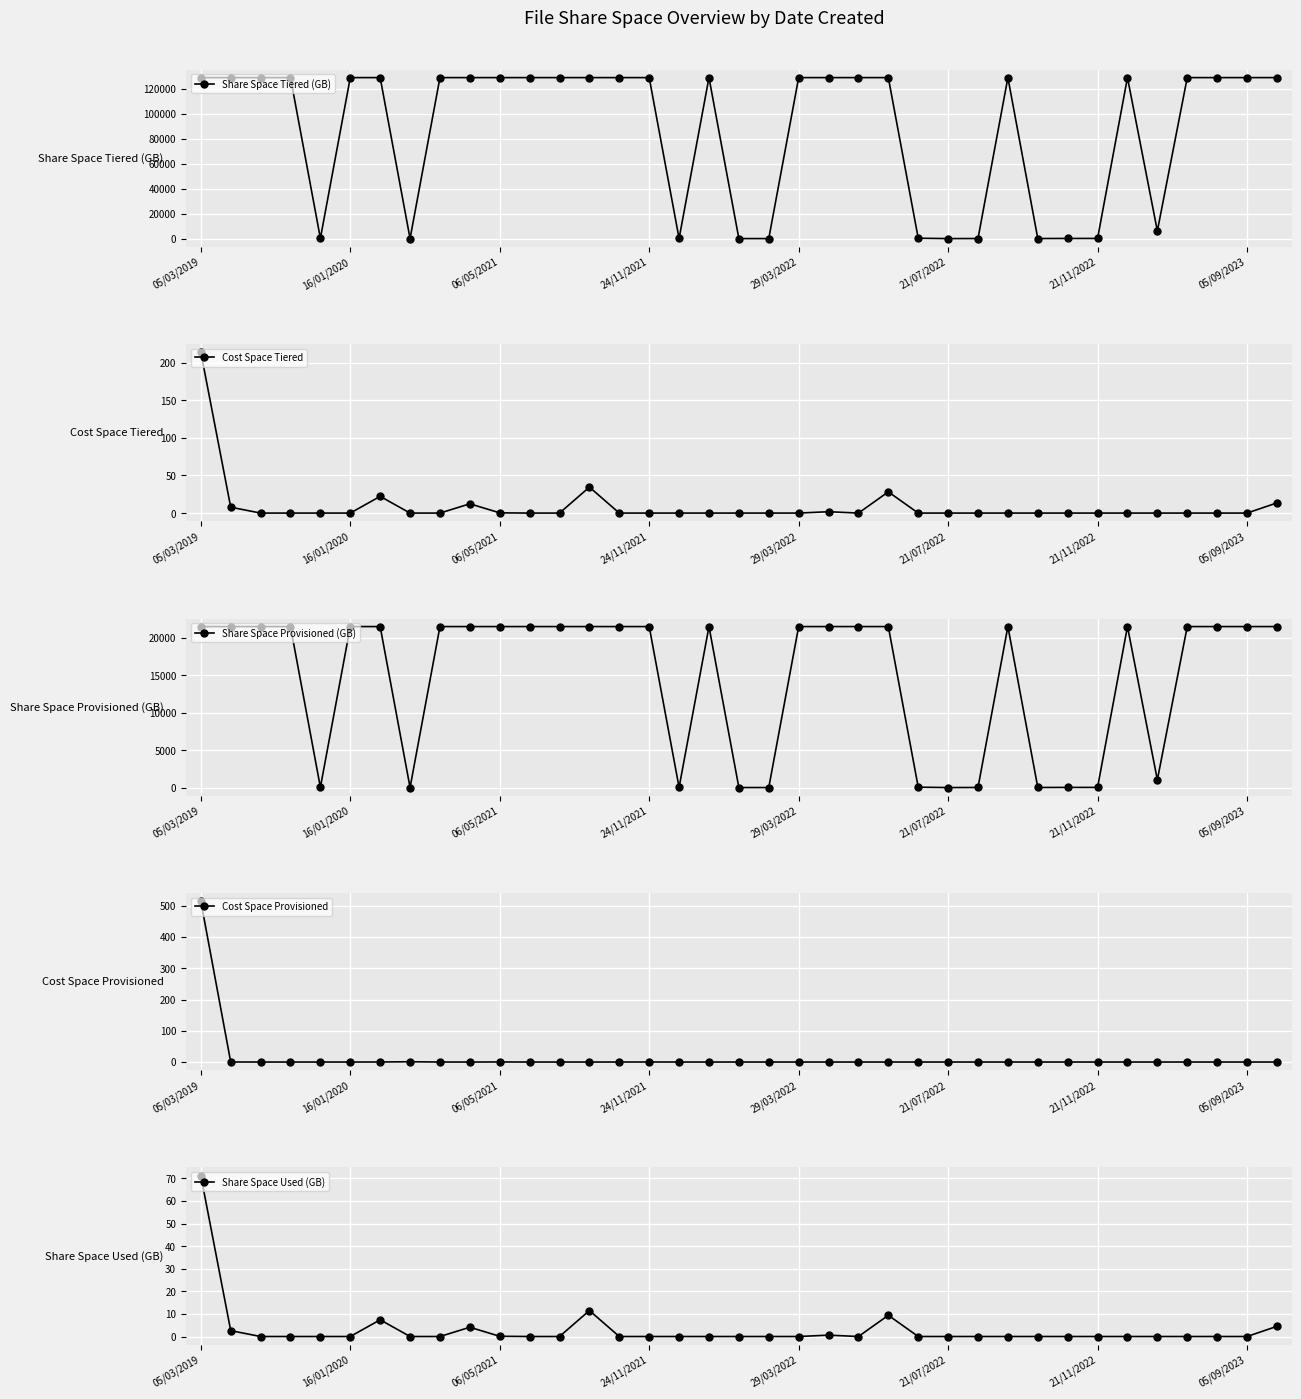

Rank the categories by Share Space Provisioned (GB) value from highest to lowest.

05/03/2019, 16/01/2020, 06/05/2021, 24/11/2021, 21/07/2022, 21/11/2022, 8, 9, 10, 11, 12, 13, 14, 15, 17, 20, 21, 22, 23, 27, 31, 33, 34, 35, 36, 32, 24, 29/03/2022, 16, 29, 30, 26, 28, 05/09/2023, 19, 18, 25